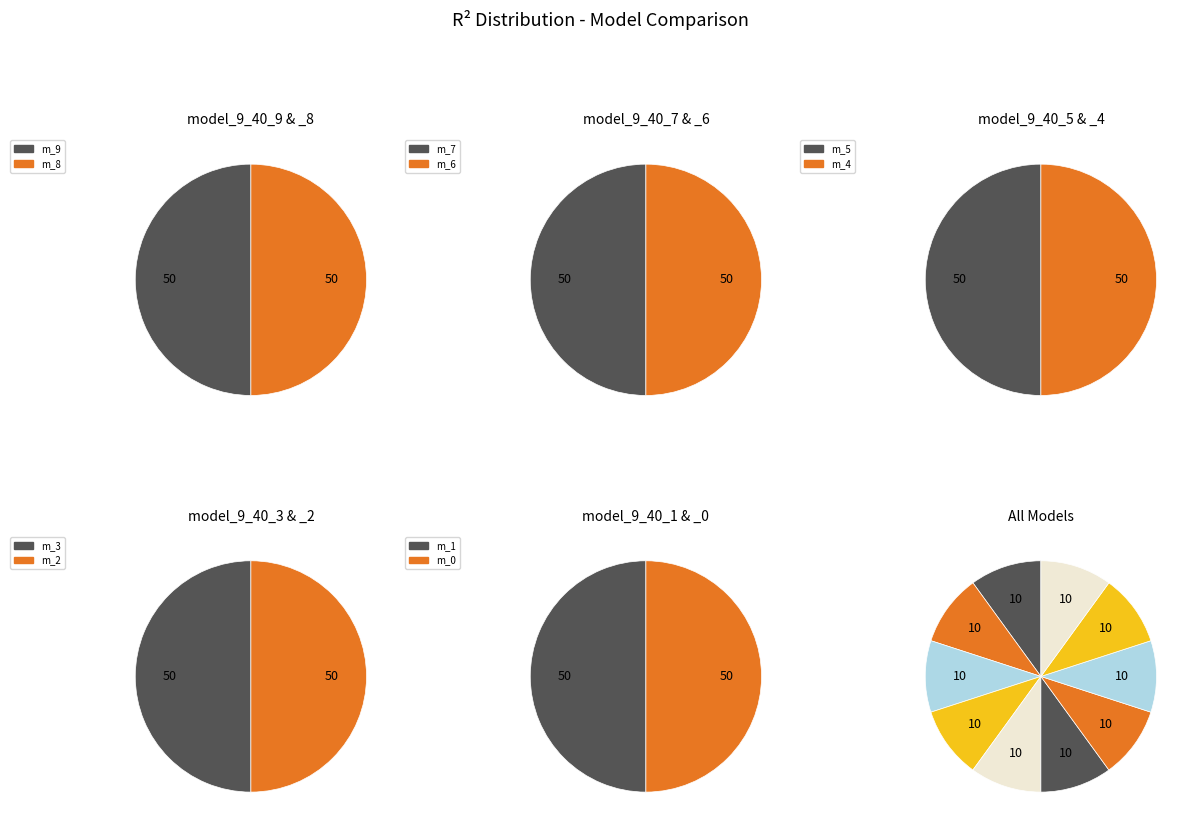

To the nearest percent, what is the average slice percentage?

10%